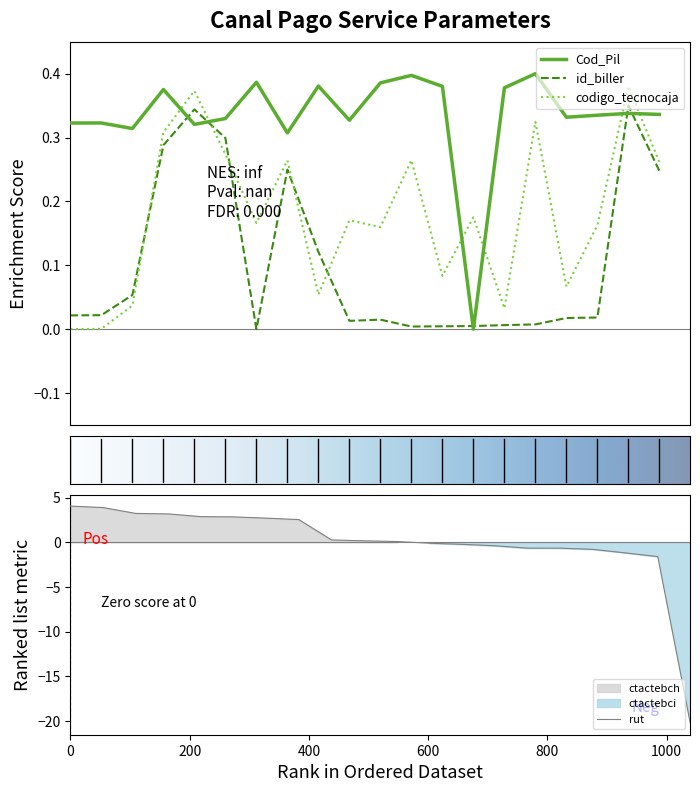

How many values in the Cod_Pil series exceed 0?

19